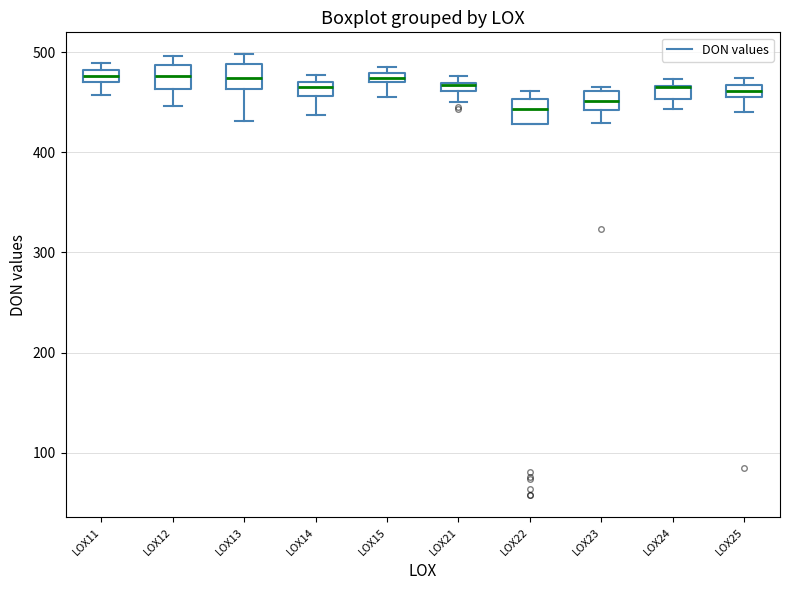

Where is the upper edge of the box for LOX21 on the y-axis? The values are not printed on the chart, so give them approximately, as read against the axis.

470